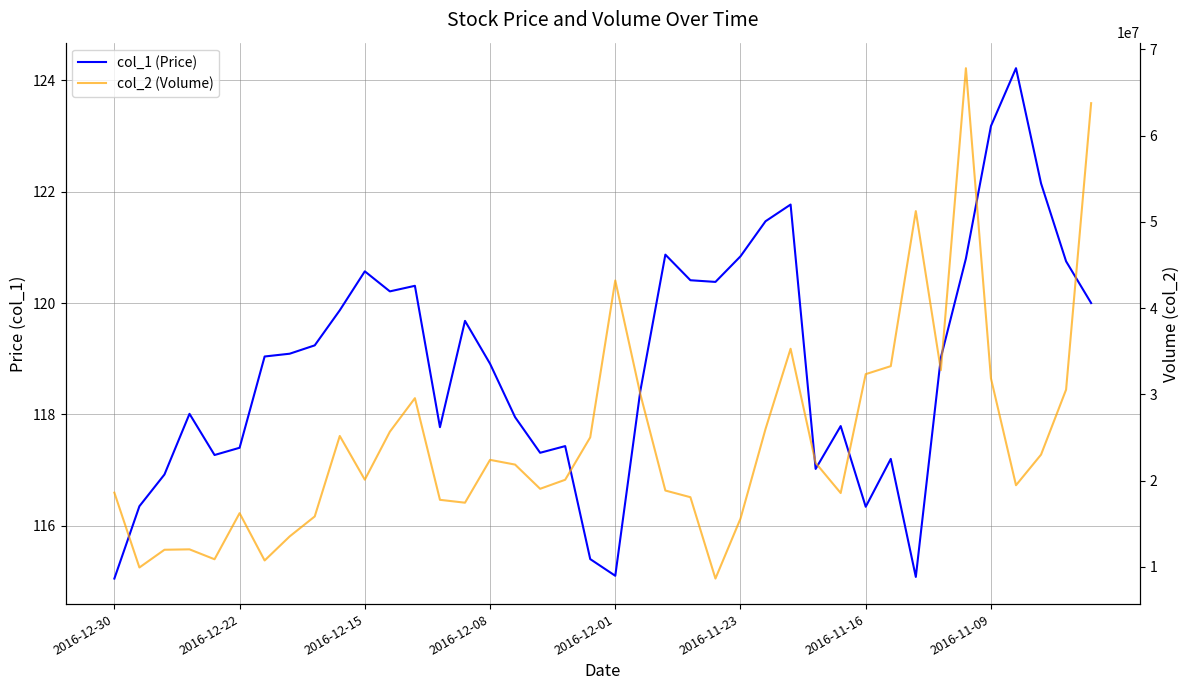

Between 2016-12-01 and 2016-11-23, which series saw the biggest shift?

col_2 (Volume)